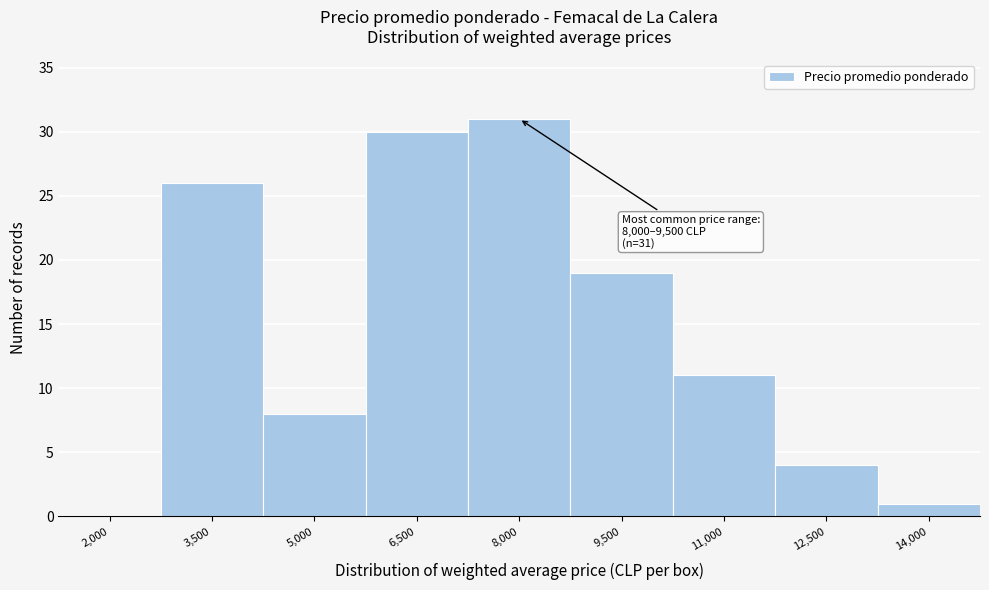

What is the sum of all values?

130